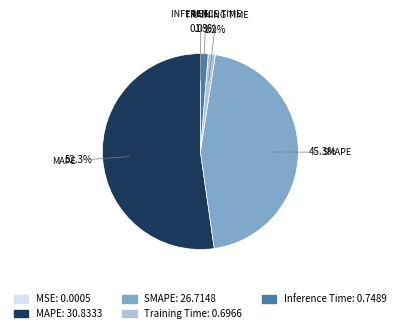

Is the sum of MAPE and Training Time greater than half?

Yes